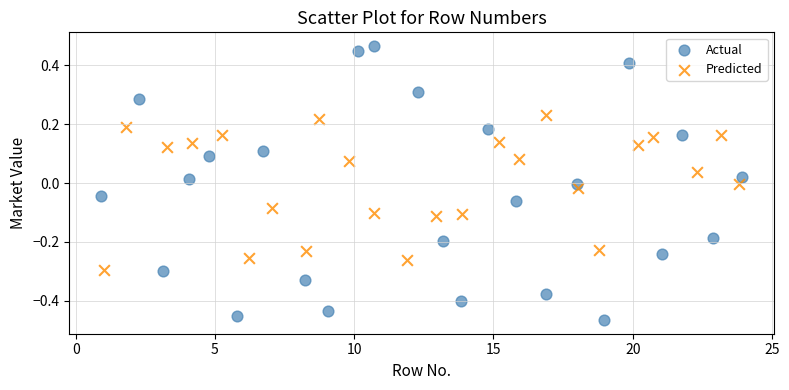

Which series contains the highest Y value?

Actual